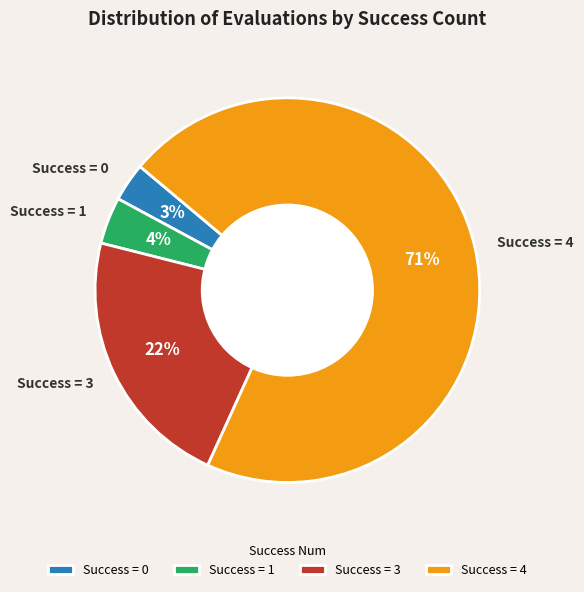

The Success = 0 slice represents 3% of the pie. True or false?

True